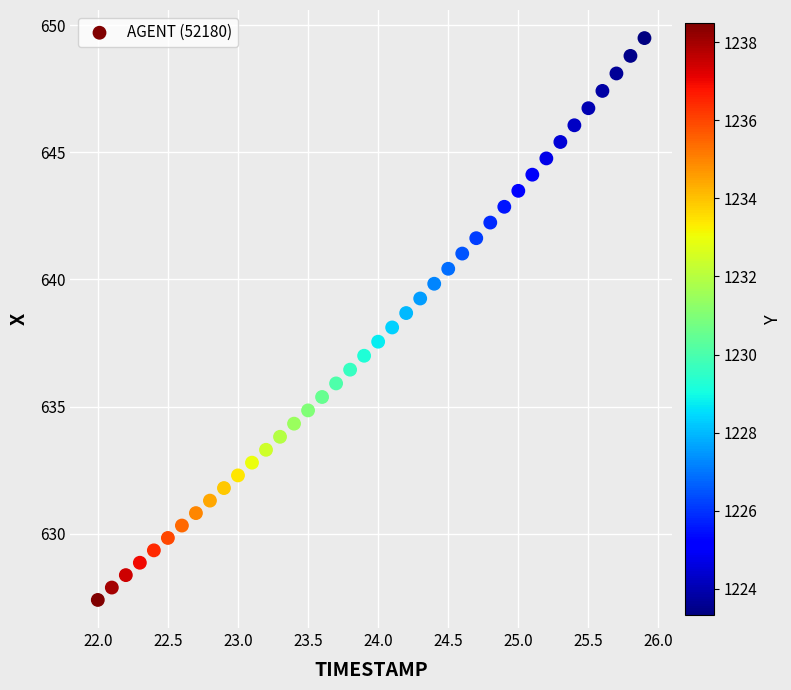

What is the range of X values (max minus min)?

3.9